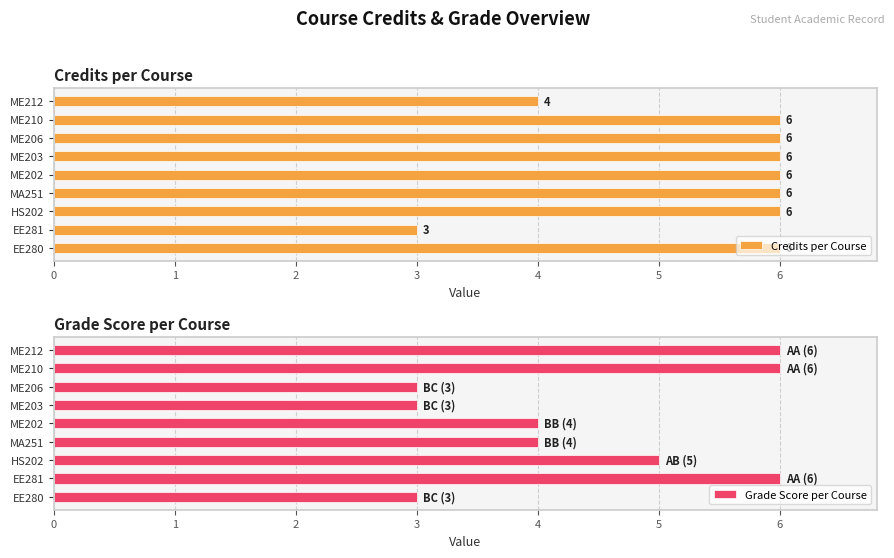

What is the difference between the second highest and minimum values in the Credits per Course series?

3